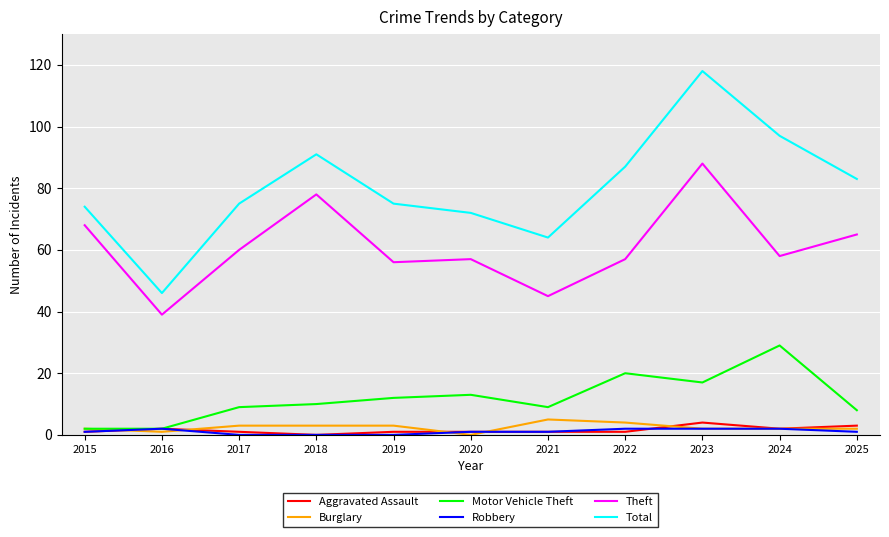

True or false: Total and Robbery cross at least once.

False